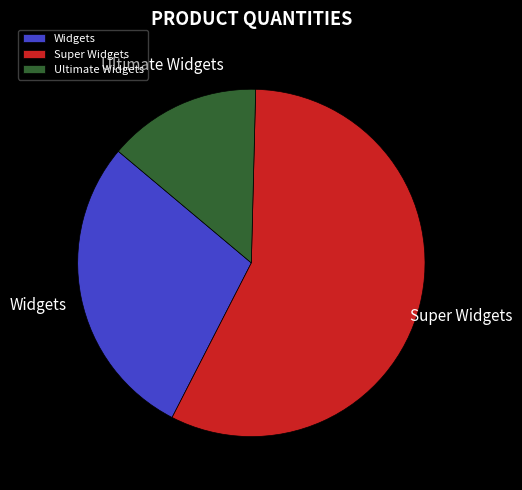

Count the number of slices in the pie.

3